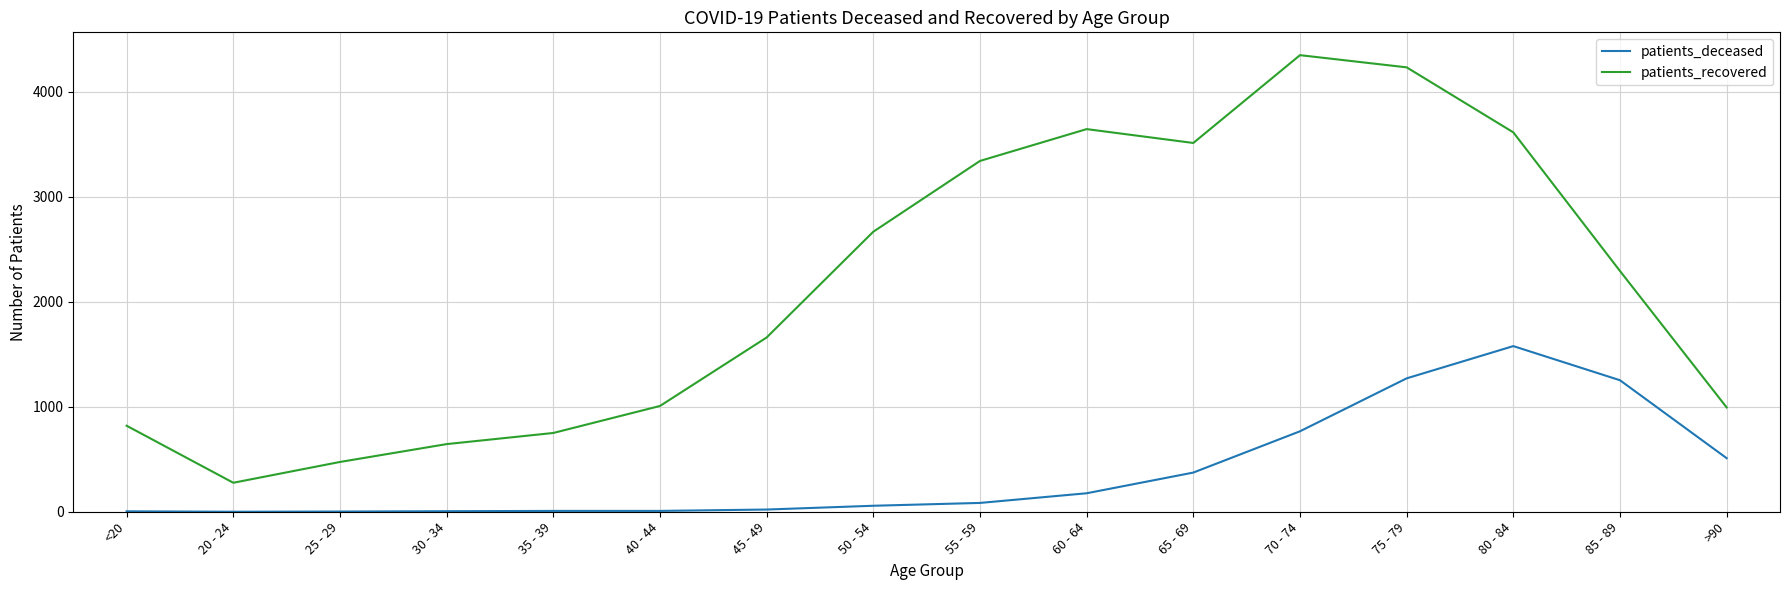

What position from the left is 65 - 69?

11